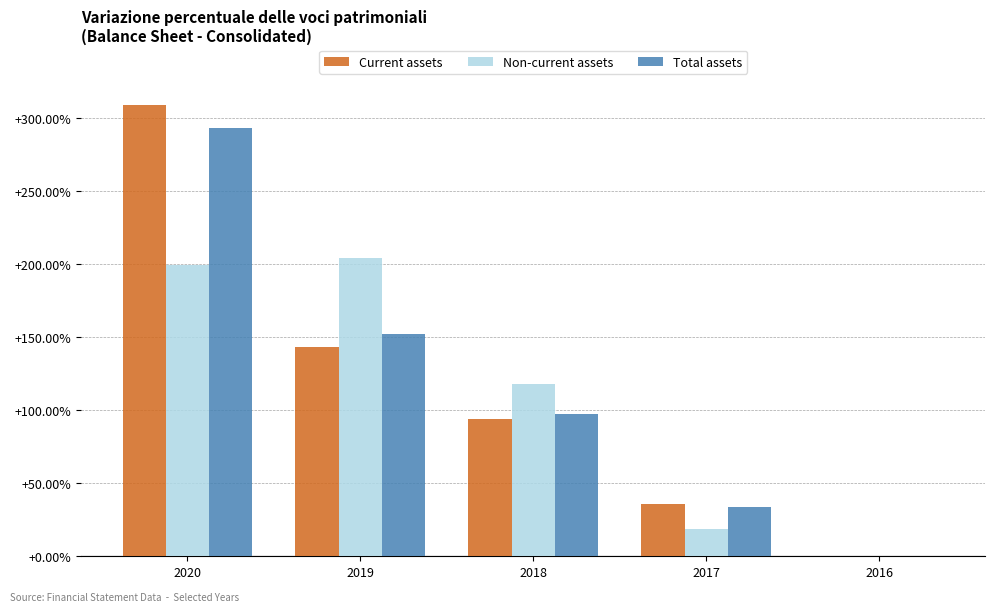

What are all the series names shown in the legend?

Current assets, Non-current assets, Total assets